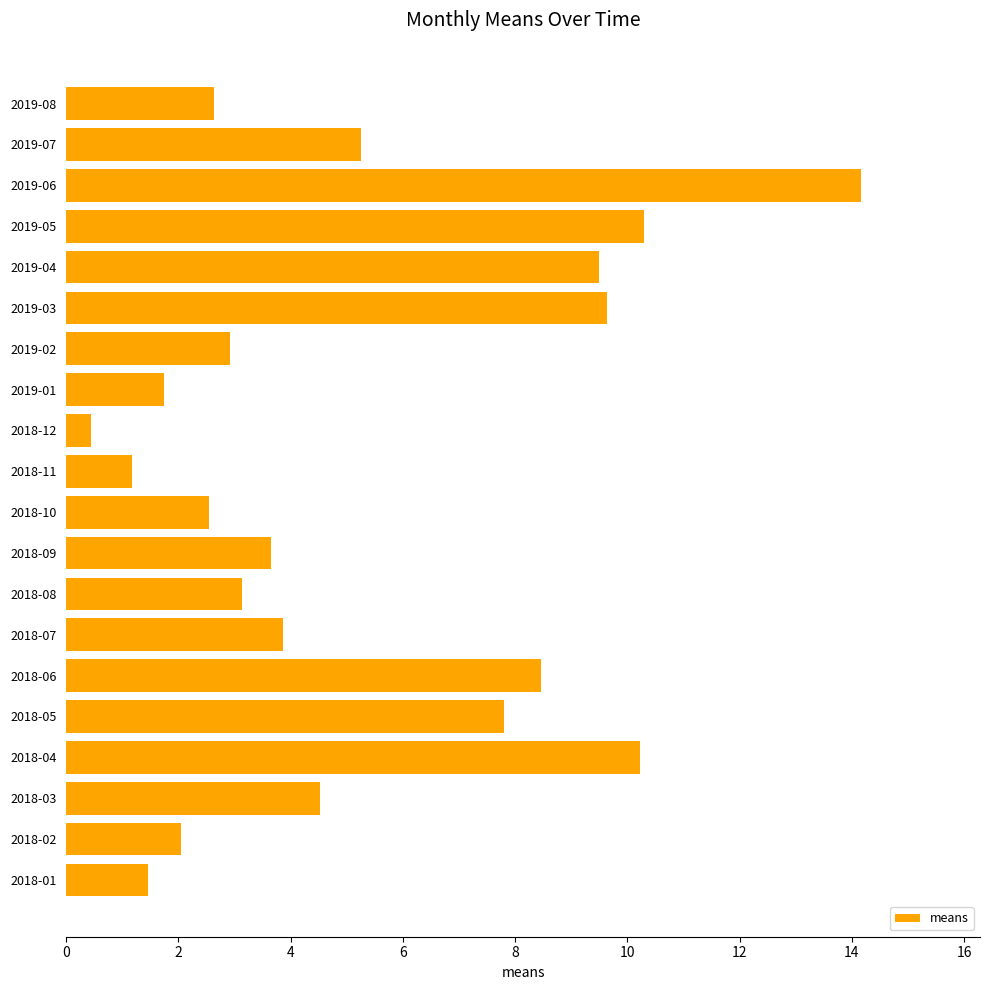

Reading bottom to top, extract all data points from this chart.

1.5	2.0	4.5	10.2	7.8	8.5	3.9	3.1	3.6	2.6	1.2	0.4	1.8	2.9	9.6	9.5	10.3	14.2	5.3	2.6